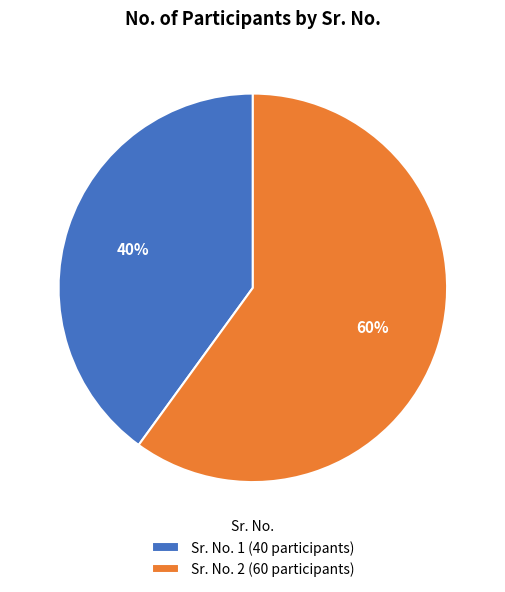

Which category has the biggest portion of the pie?

Sr. No. 2 (60 participants)